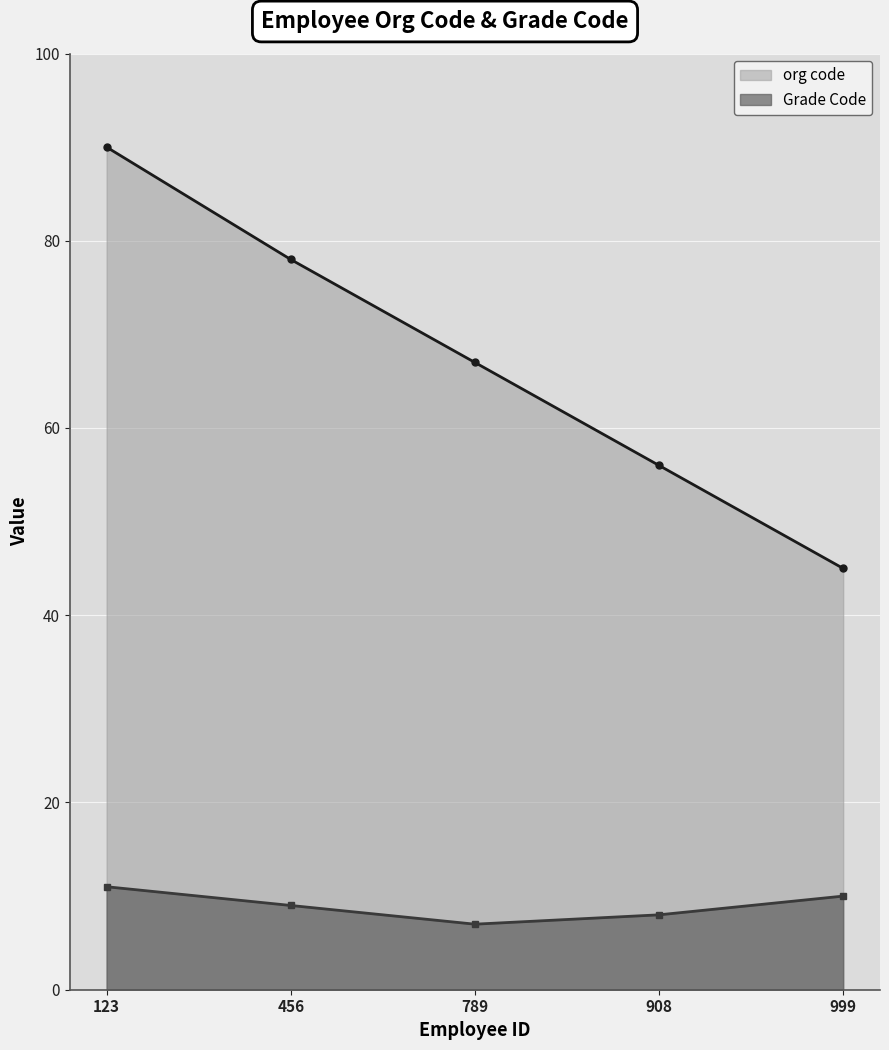

What is the average value of the org code series?

67